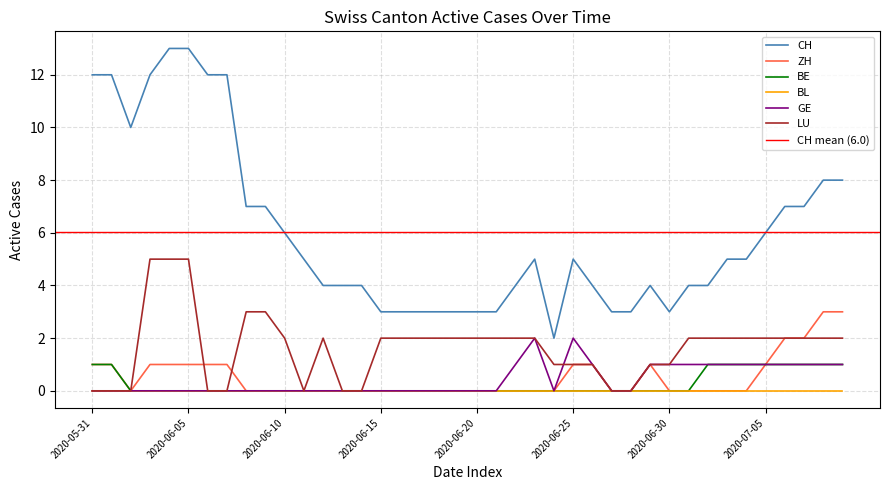

What is the maximum value for ZH?

3